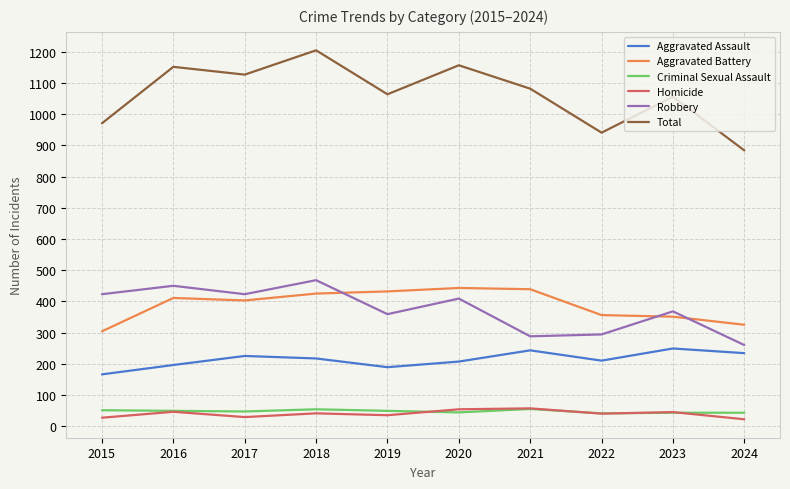

What is the difference between the highest and lowest values at 2018?

1164